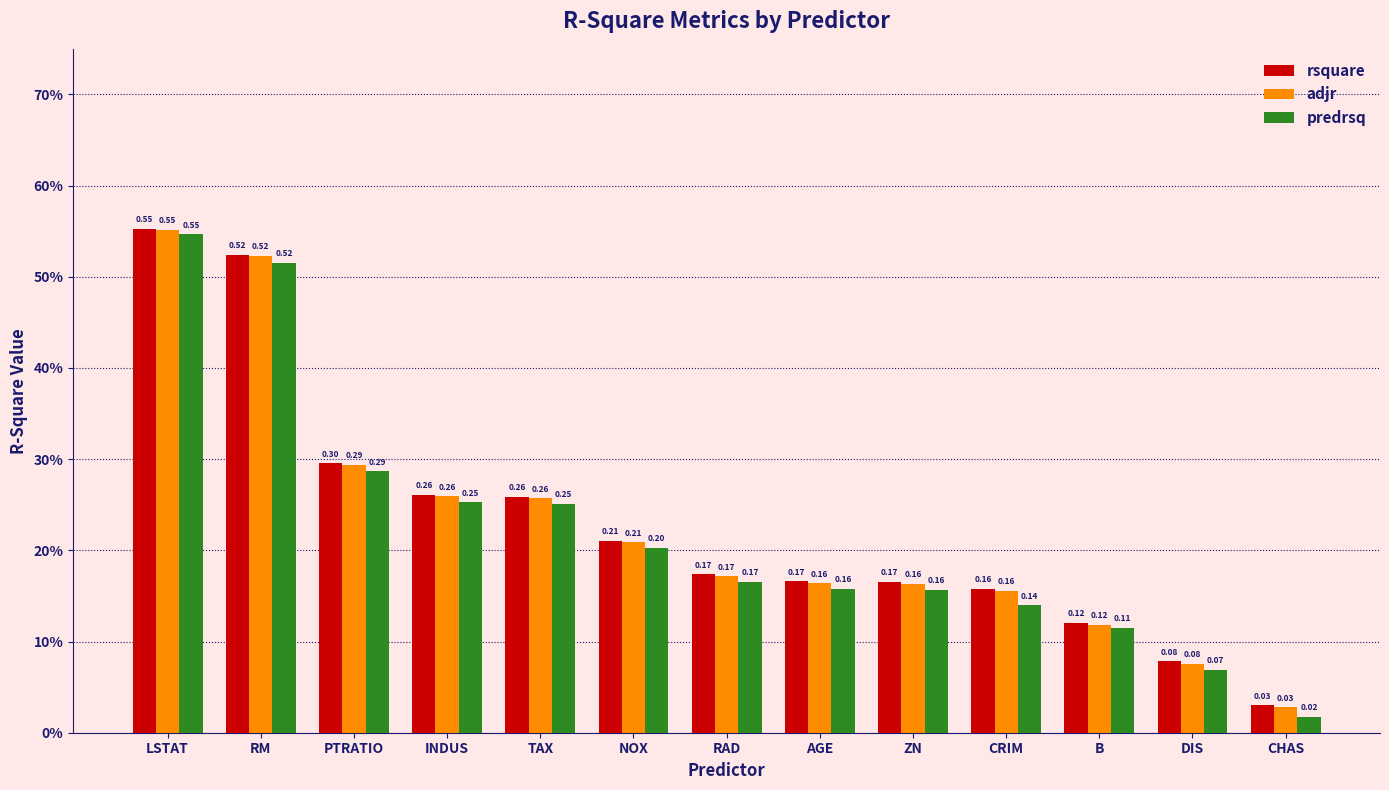

Which series has the largest range (max minus min)?

predrsq